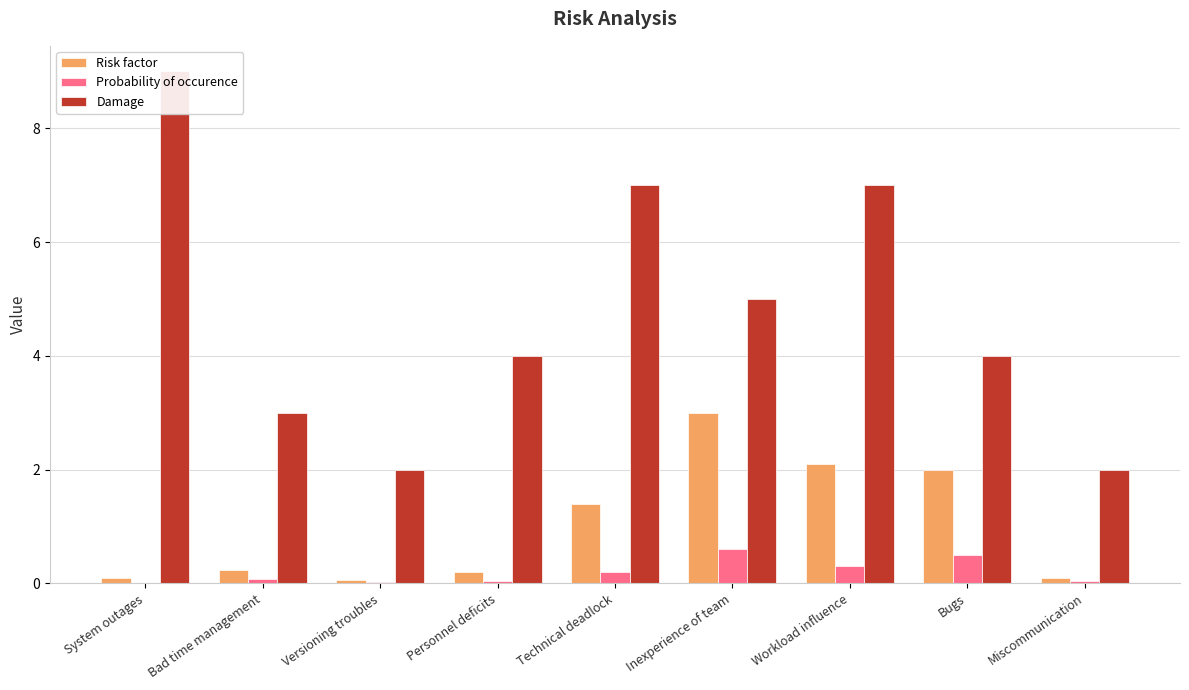

What is the value of the Damage bar at the 1st from the left?

9.0